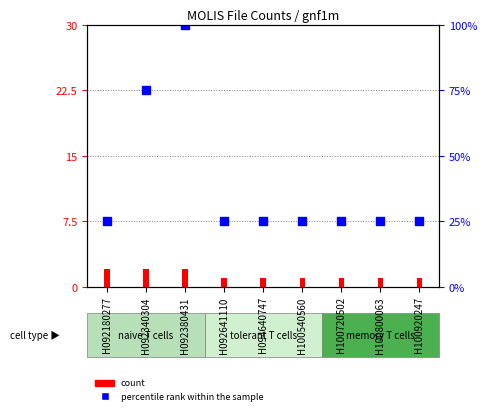

Which series reaches the minimum Y coordinate?

count